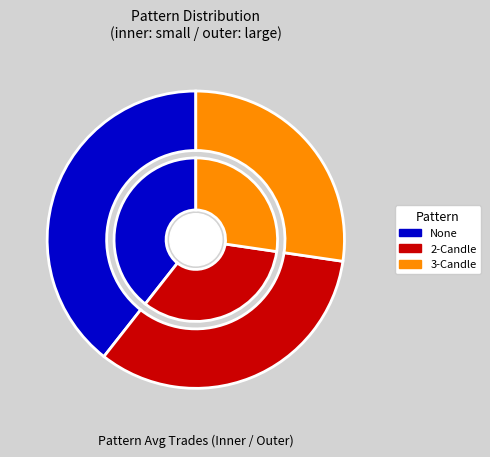

The 2-Candle slice represents 45% of the pie. True or false?

False